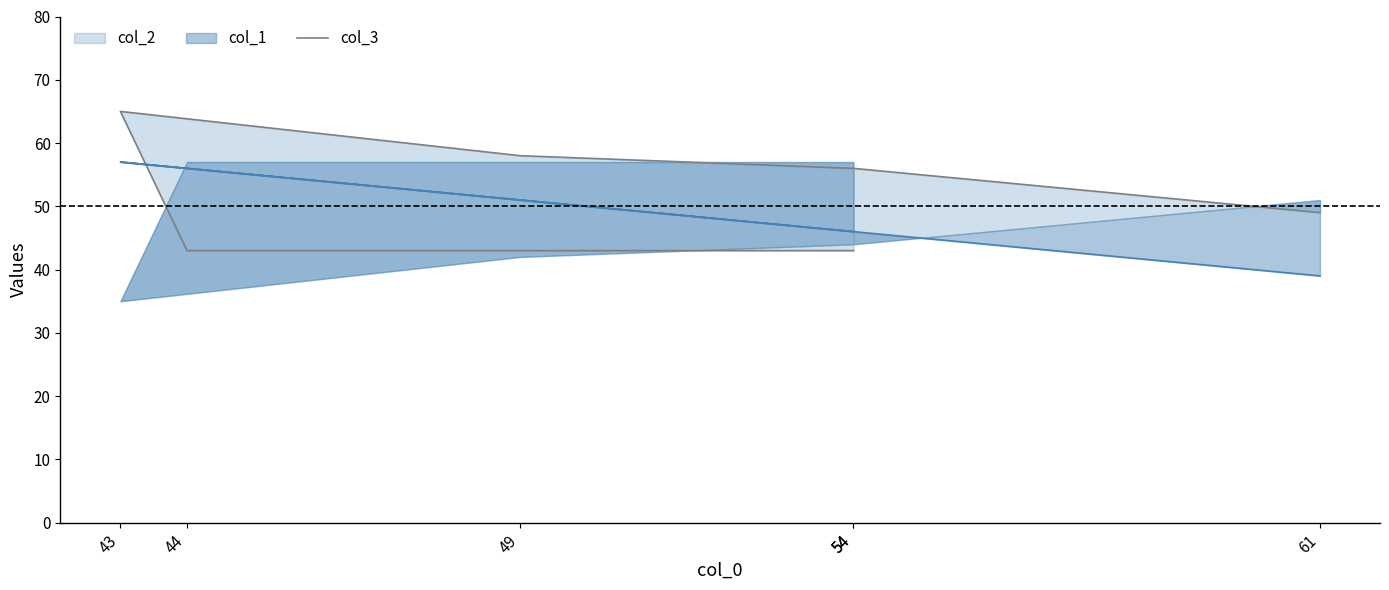

Rank the categories by value from highest to lowest.

43, 49, 54, 61, 44, 54